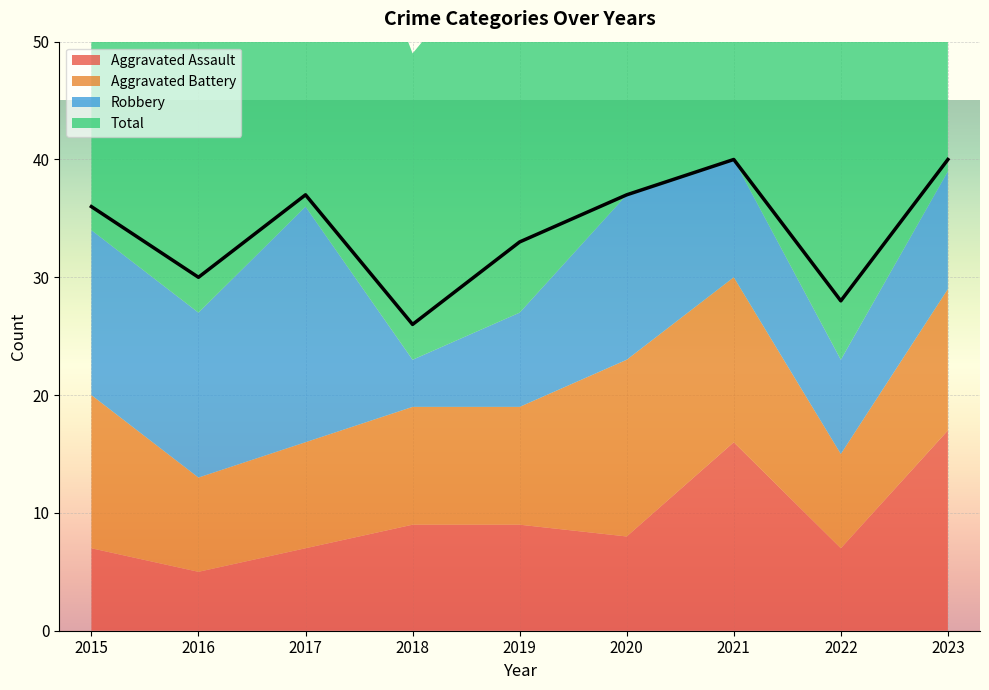

What is the value of the Aggravated Battery point at the 2nd from the left?

8